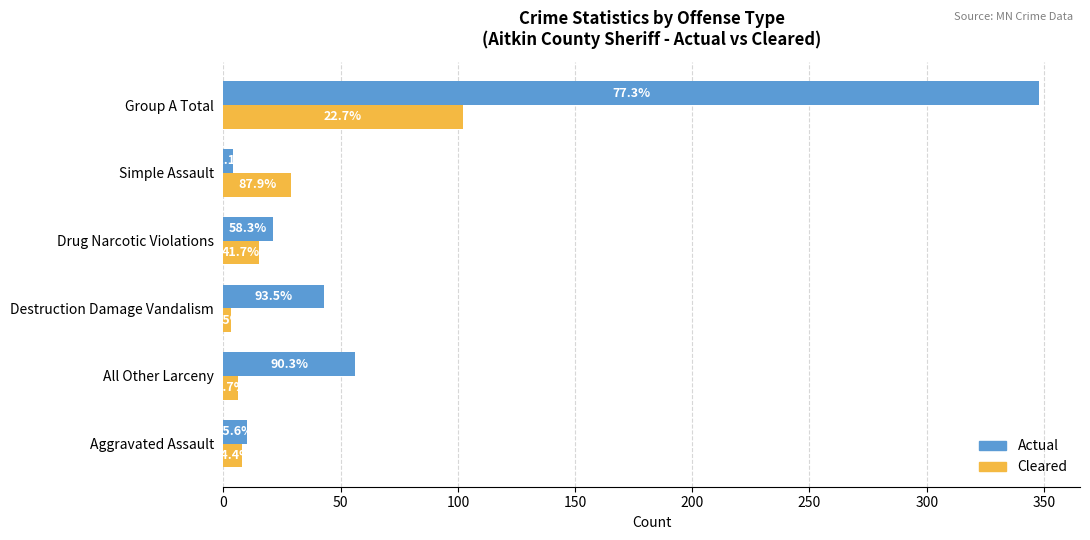

What are all the series names shown in the legend?

Actual, Cleared